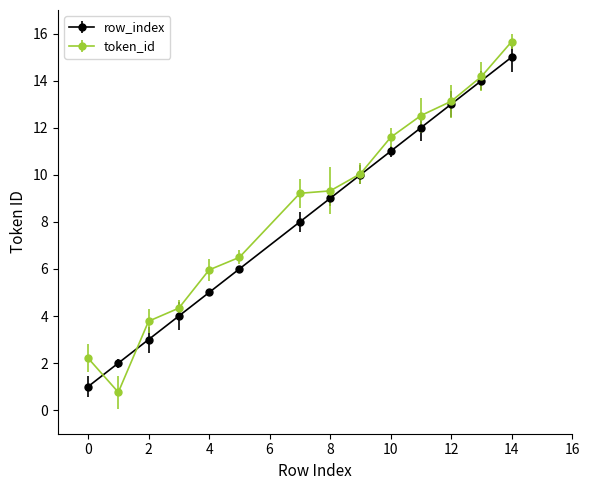

Which series has the widest spread of values?

token_id